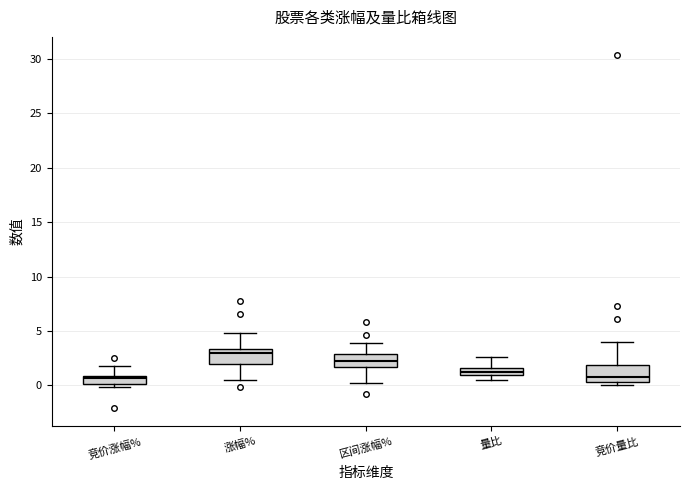

Where is the upper edge of the box for 竞价量比 on the y-axis? The values are not printed on the chart, so give them approximately, as read against the axis.

2.0